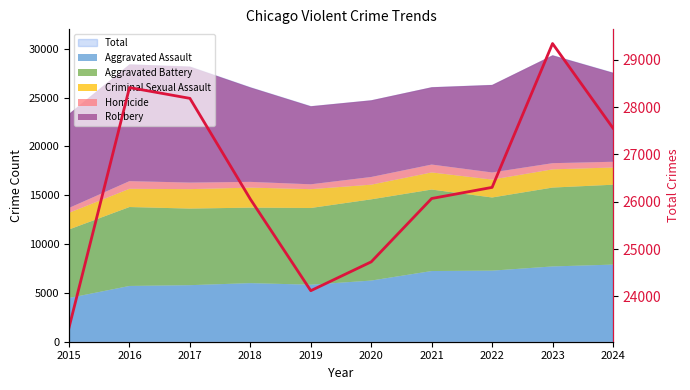

Does the chart have visible grid lines?

No